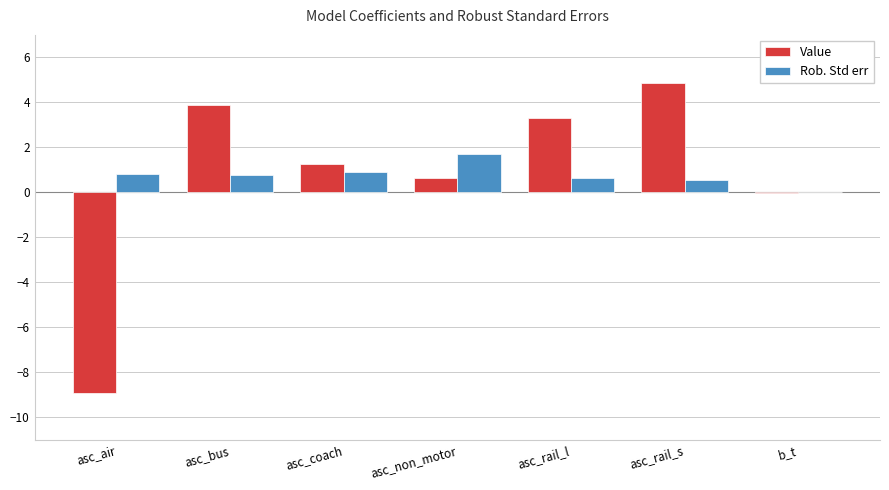

What is the approximate value of Rob. Std err at asc_bus?

0.8